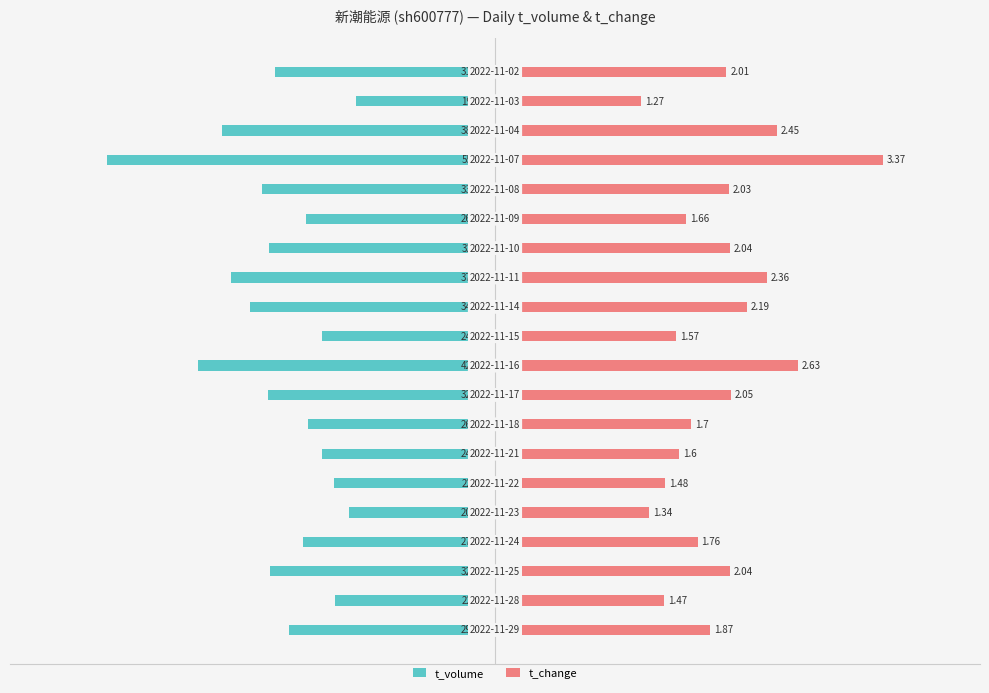

Rank the series at 7 from highest to lowest value.

t_change, t_volume